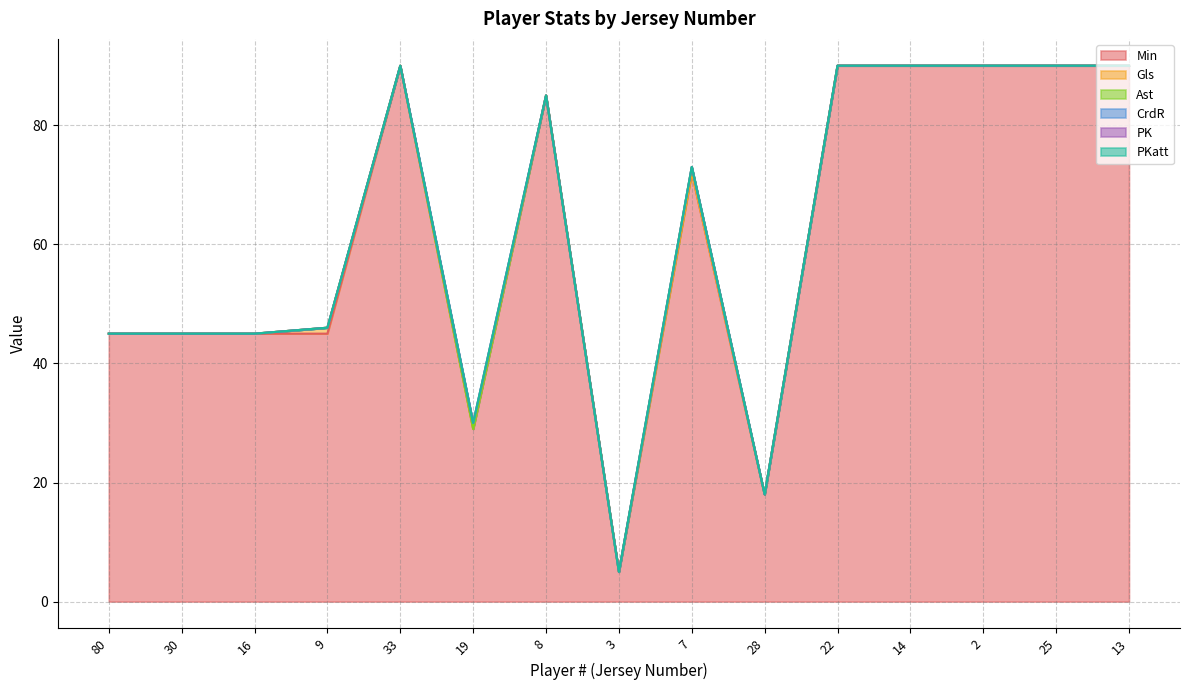

Reading right to left, list all the values displayed in this chart.

Min: 13=90	25=90	2=90	14=90	22=90	28=18	7=72	3=5	8=85	19=29	33=90	9=45	16=45	30=45	80=45
Gls: 13=0	25=0	2=0	14=0	22=0	28=0	7=0	3=0	8=0	19=0	33=0	9=1	16=0	30=0	80=0
Ast: 13=0	25=0	2=0	14=0	22=0	28=0	7=1	3=0	8=0	19=0	33=0	9=0	16=0	30=0	80=0
CrdR: 13=0	25=0	2=0	14=0	22=0	28=0	7=0	3=0	8=0	19=1	33=0	9=0	16=0	30=0	80=0
PK: 13=0	25=0	2=0	14=0	22=0	28=0	7=0	3=0	8=0	19=0	33=0	9=0	16=0	30=0	80=0
PKatt: 13=0	25=0	2=0	14=0	22=0	28=0	7=0	3=0	8=0	19=0	33=0	9=0	16=0	30=0	80=0